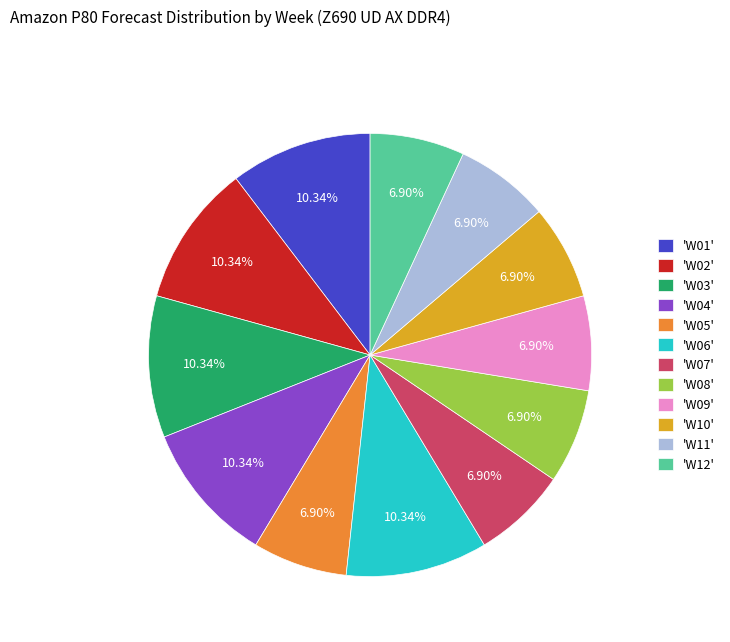

Approximately how many times larger is the value at 'W10' compared to 'W08'?

1.0